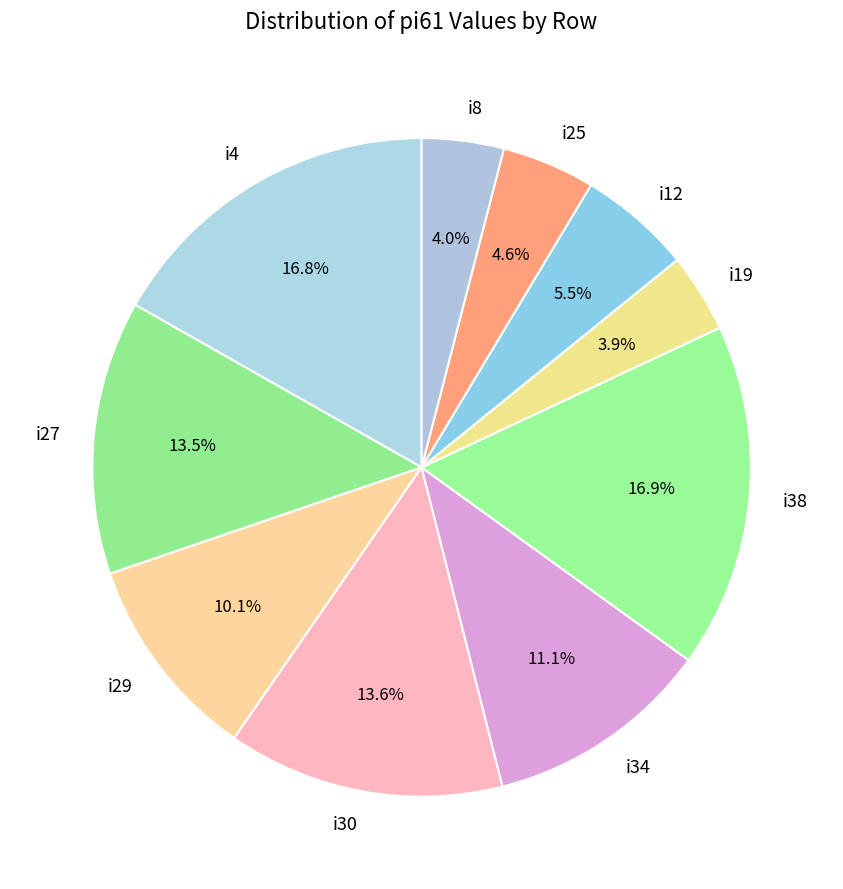

How many segments does this pie chart have?

10